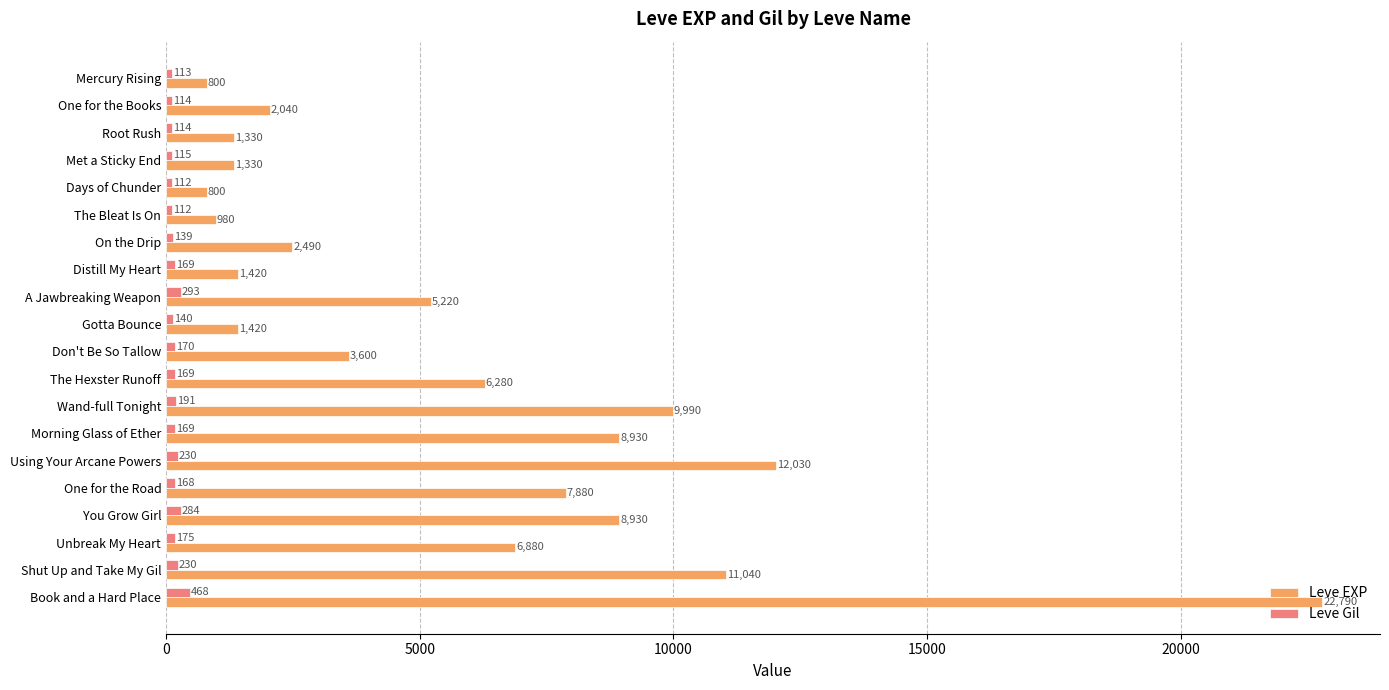

What is the average value of the Leve EXP series?

5809